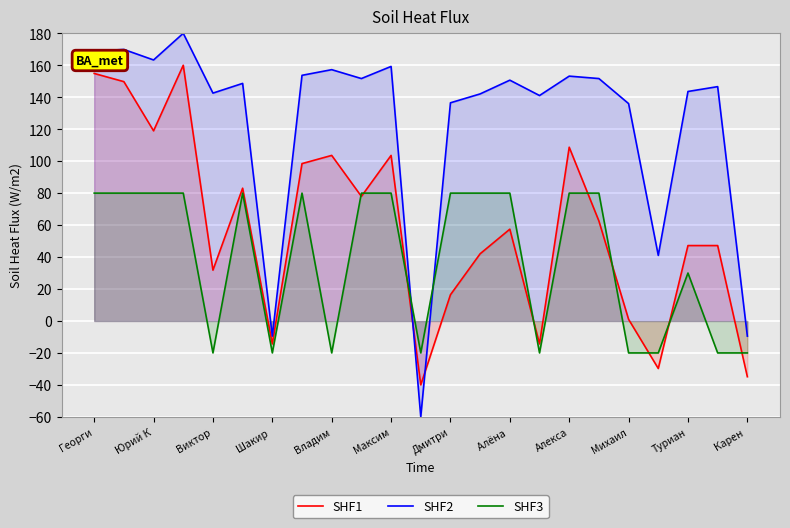

What is the smallest value displayed?

-60.0